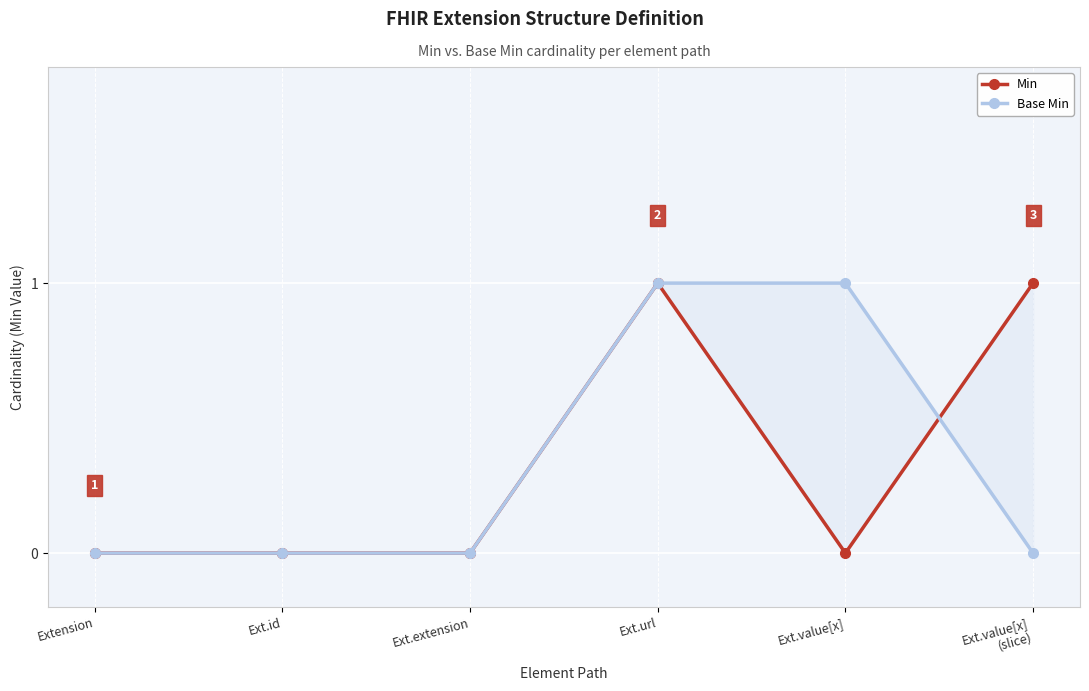

List the labels in order of Min value, largest first.

Ext.url, Ext.value[x]
(slice), Extension, Ext.id, Ext.extension, Ext.value[x]